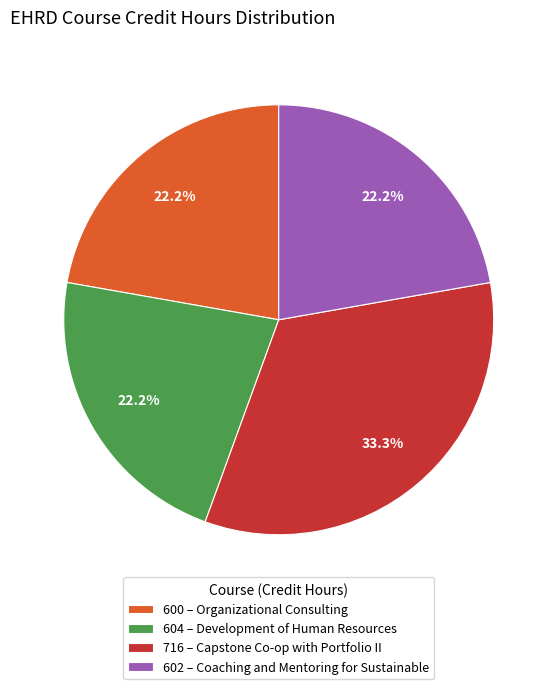

Does 604 – Development of Human Resources represent more than half of the total?

No